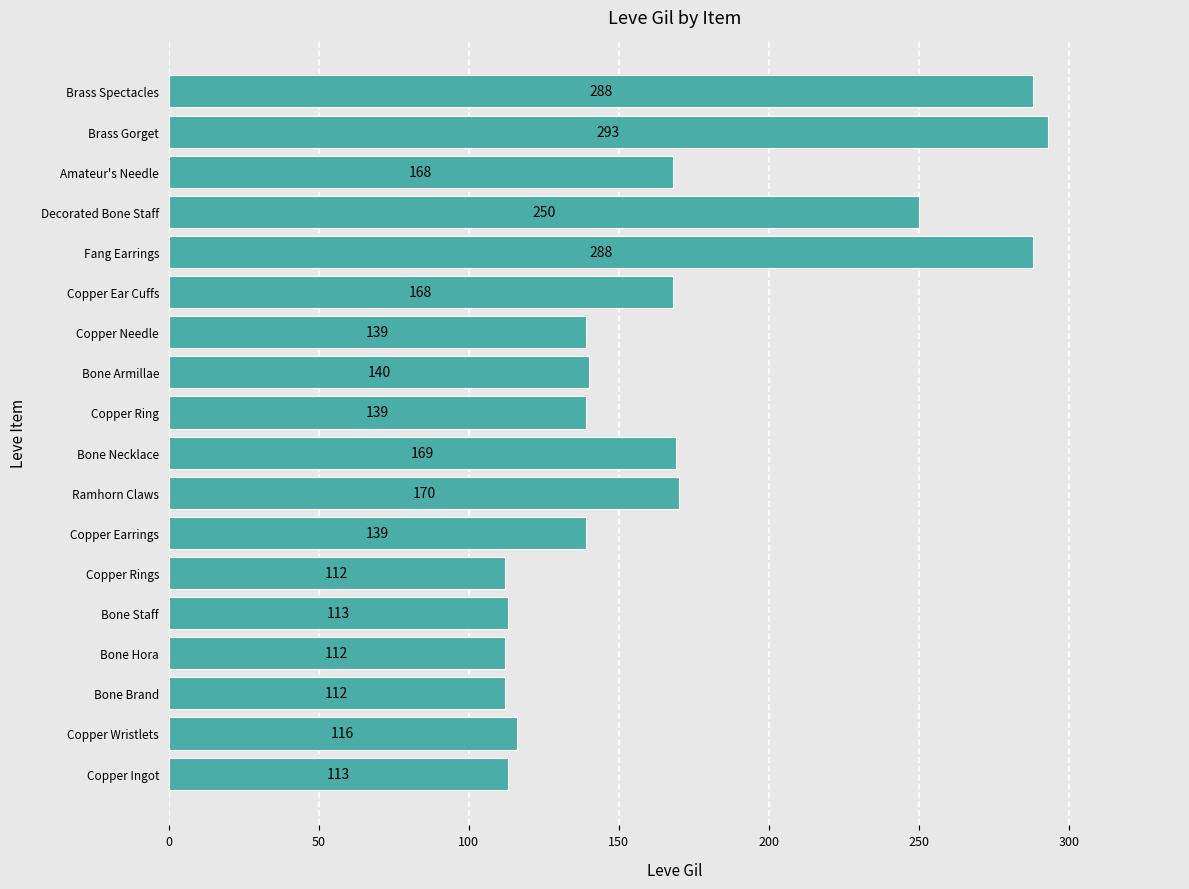

Approximately how many times larger is the value at Copper Ingot compared to Bone Armillae?

0.8